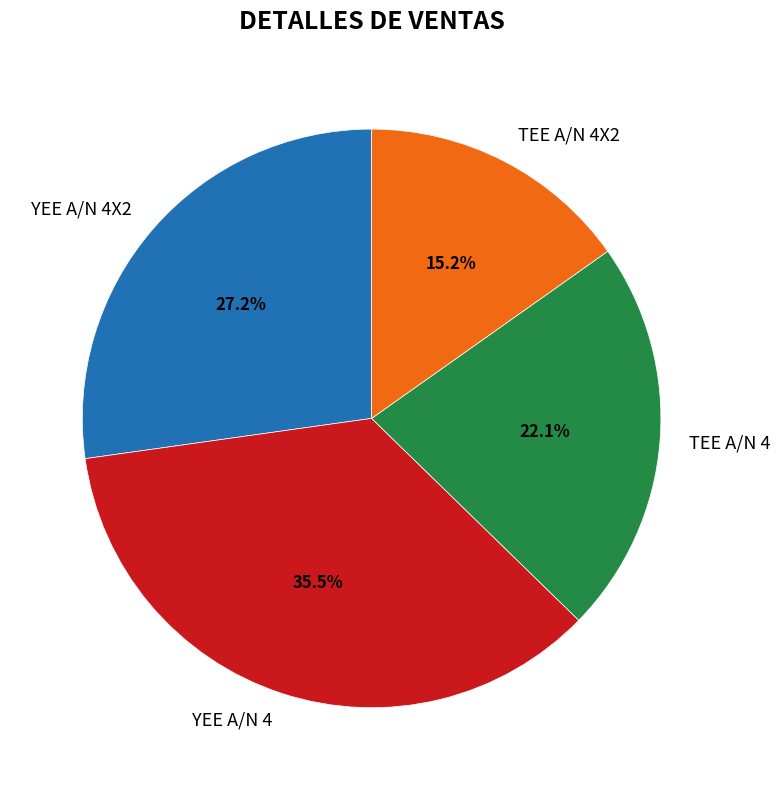

To the nearest percent, what is the average slice percentage?

25%